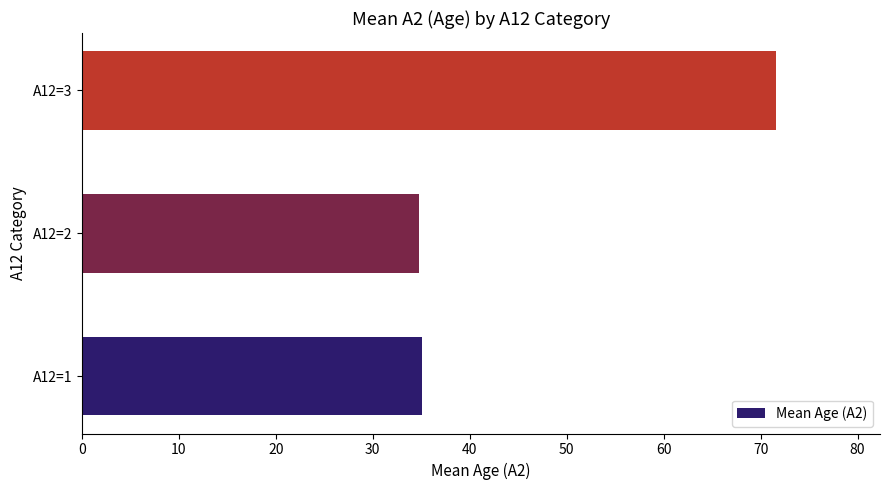

What is the average value?

47.1